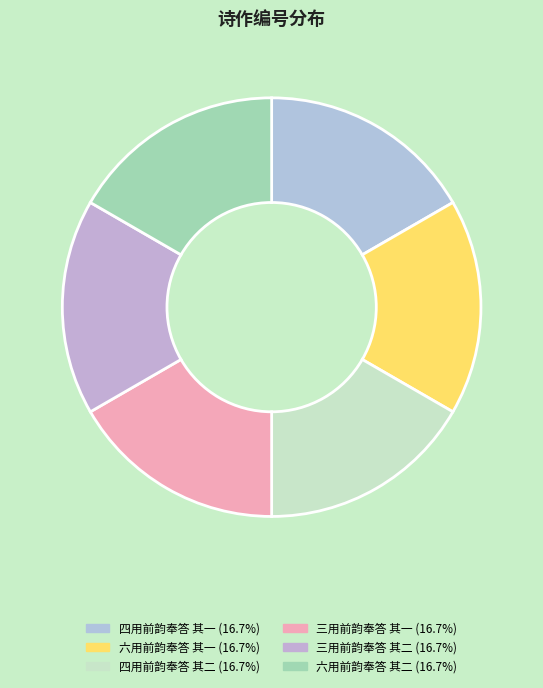

What is the smallest slice in the pie chart?

三用前韵奉答 其一